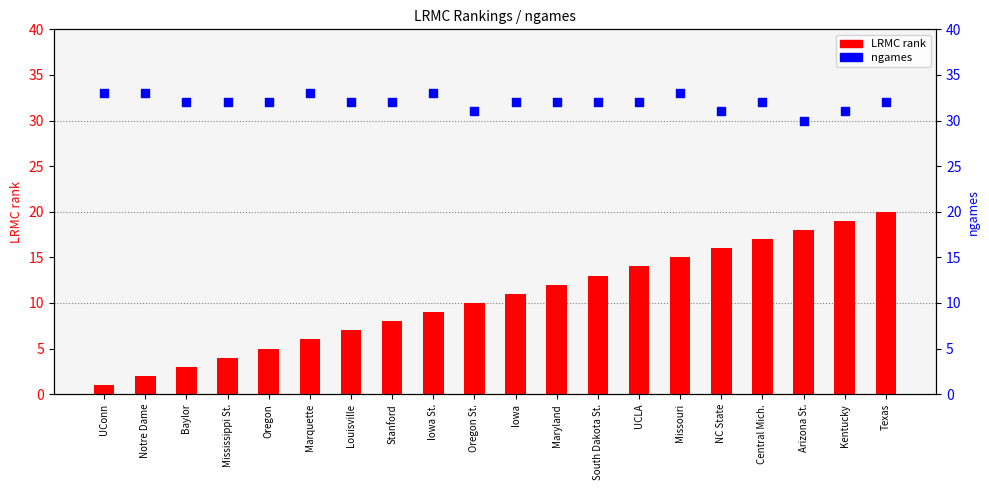

Which series has the largest total across all categories?

ngames